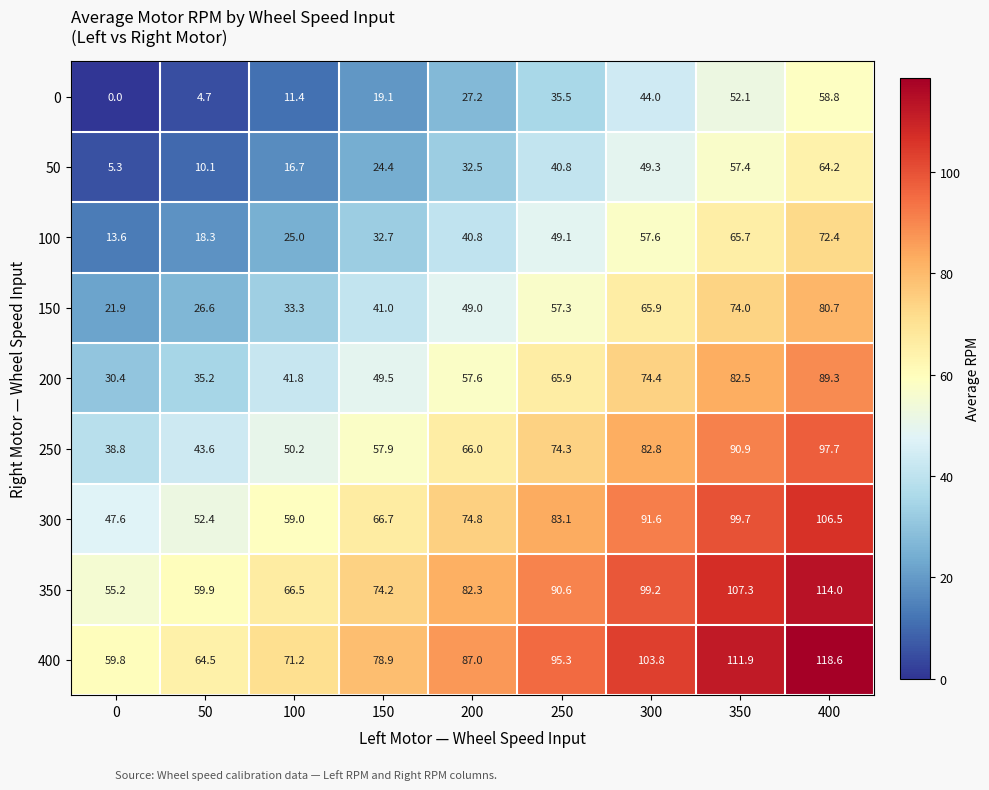

What is the spread (max minus min) of values at 400?

59.8